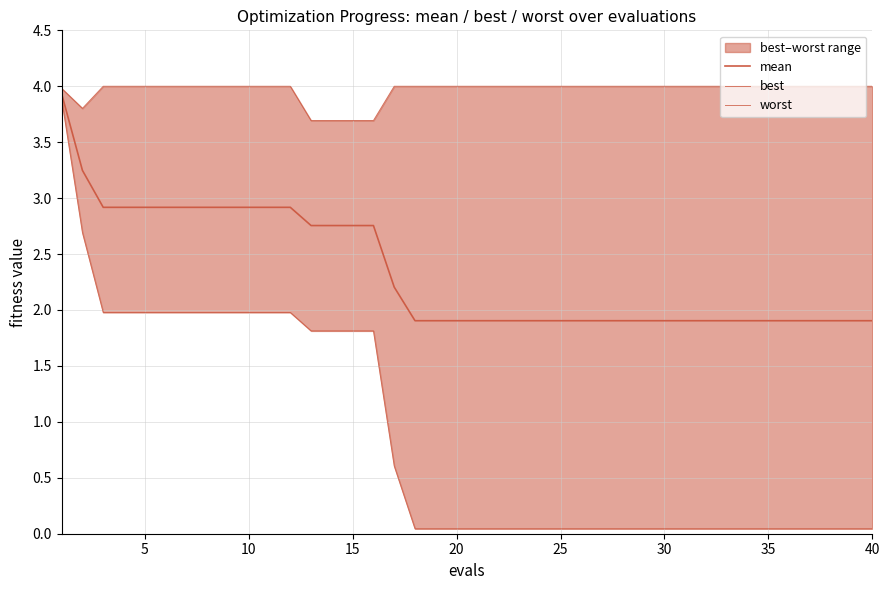

How many lines are shown in the chart?

3